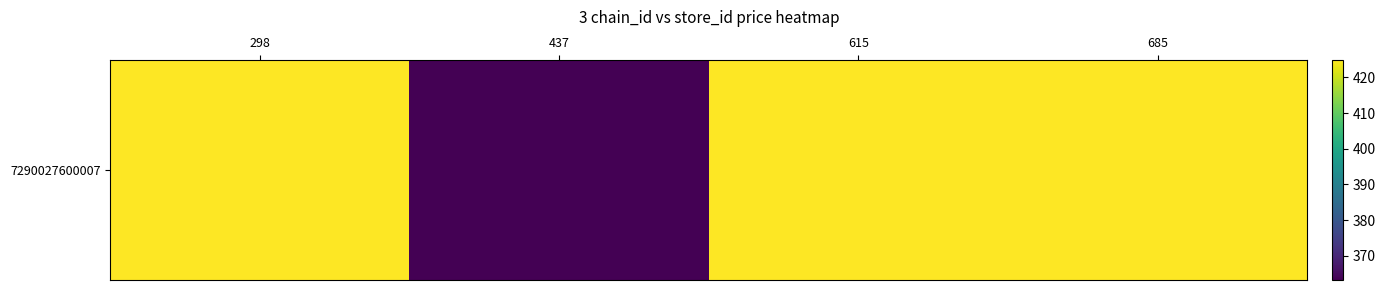

Rank the categories by value from highest to lowest.

298, 615, 685, 437